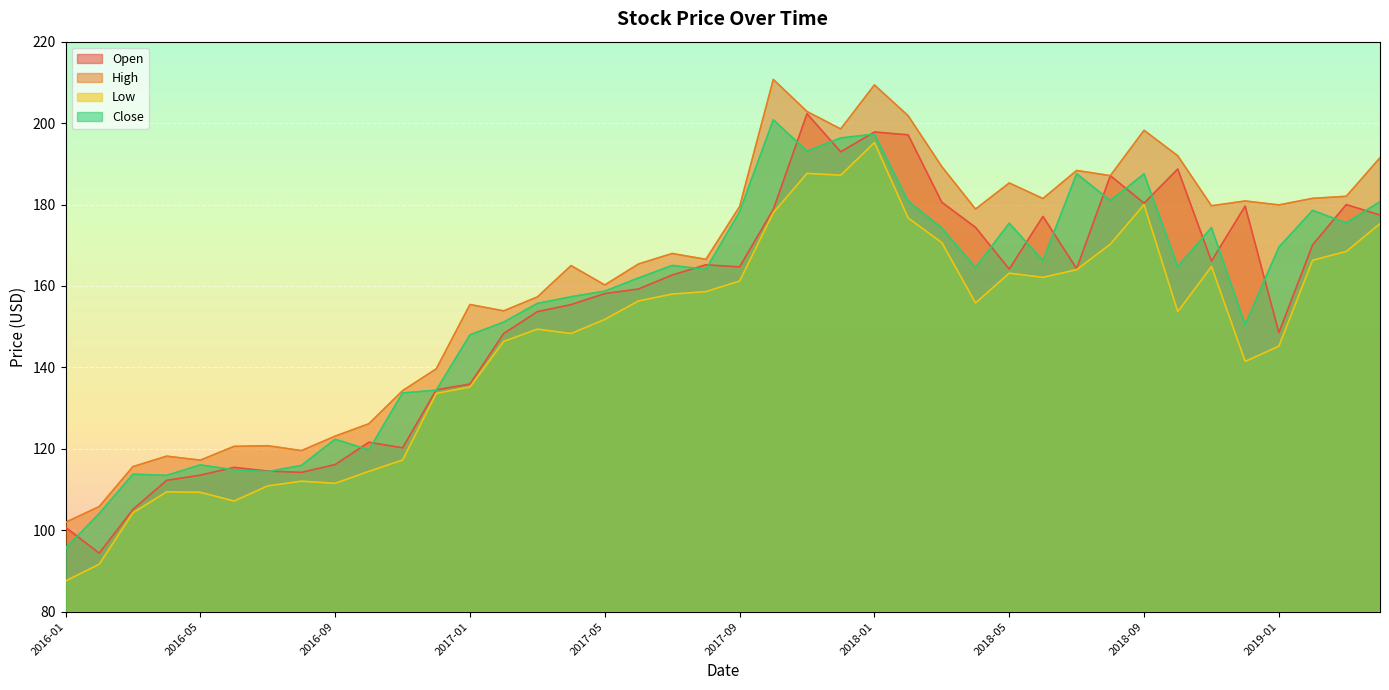

Does the chart display data point markers on the line(s)?

No